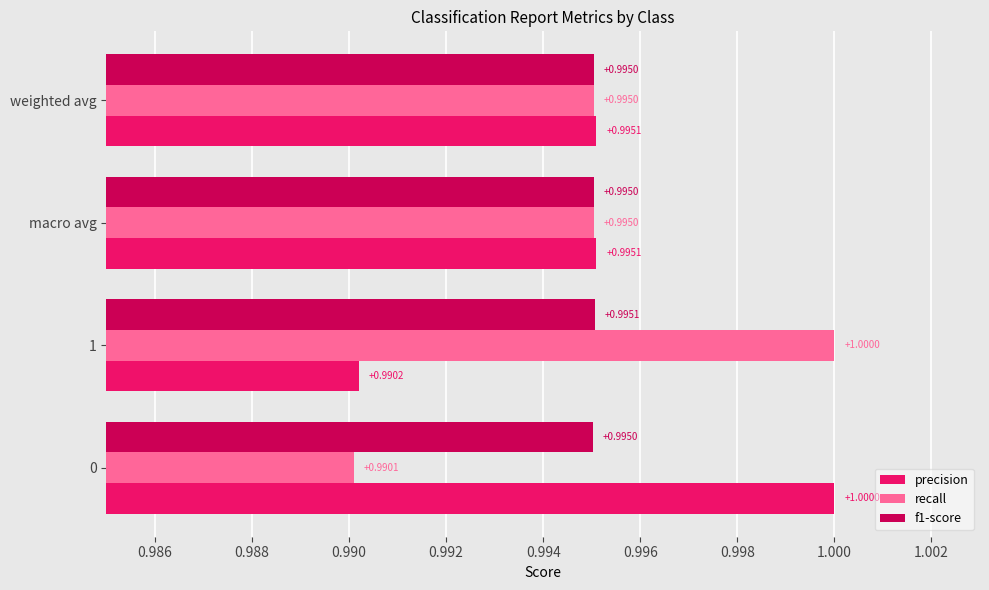

What is the sum of the f1-score values at 0 and 1?

2.0